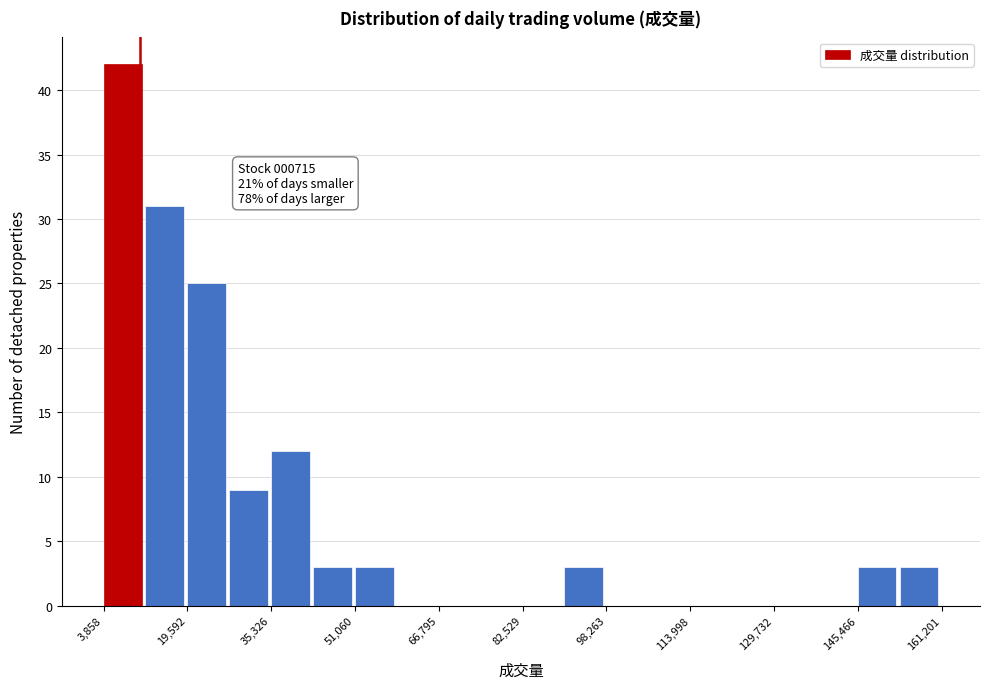

Read against the x-axis, roughly where is the centre of the tallest bar?

8000